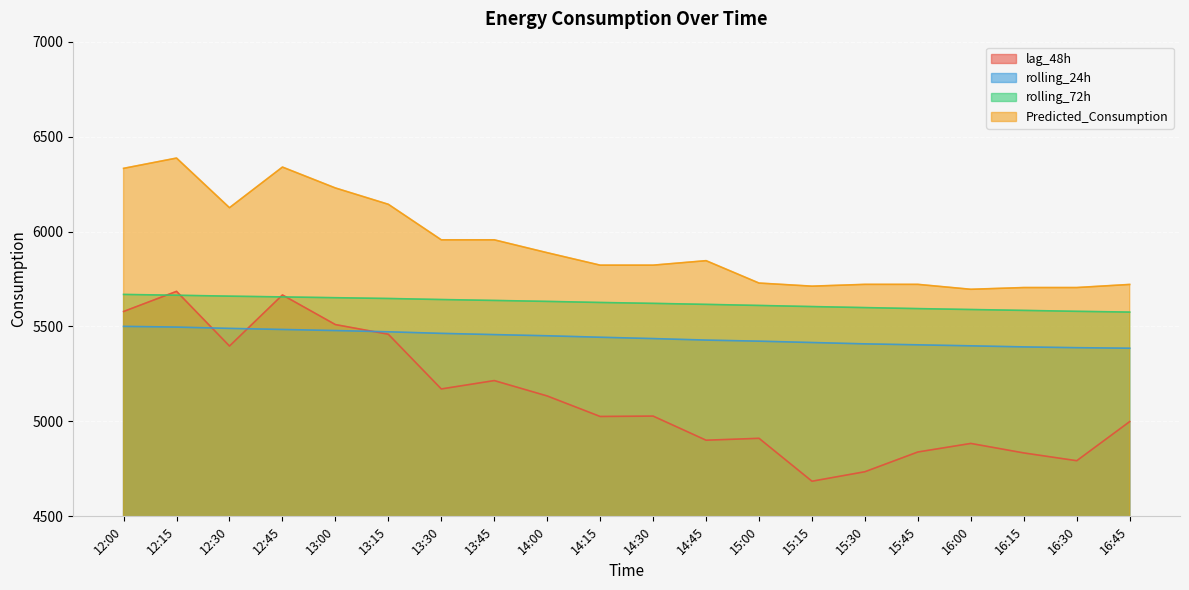

How many series are shown in this chart?

4